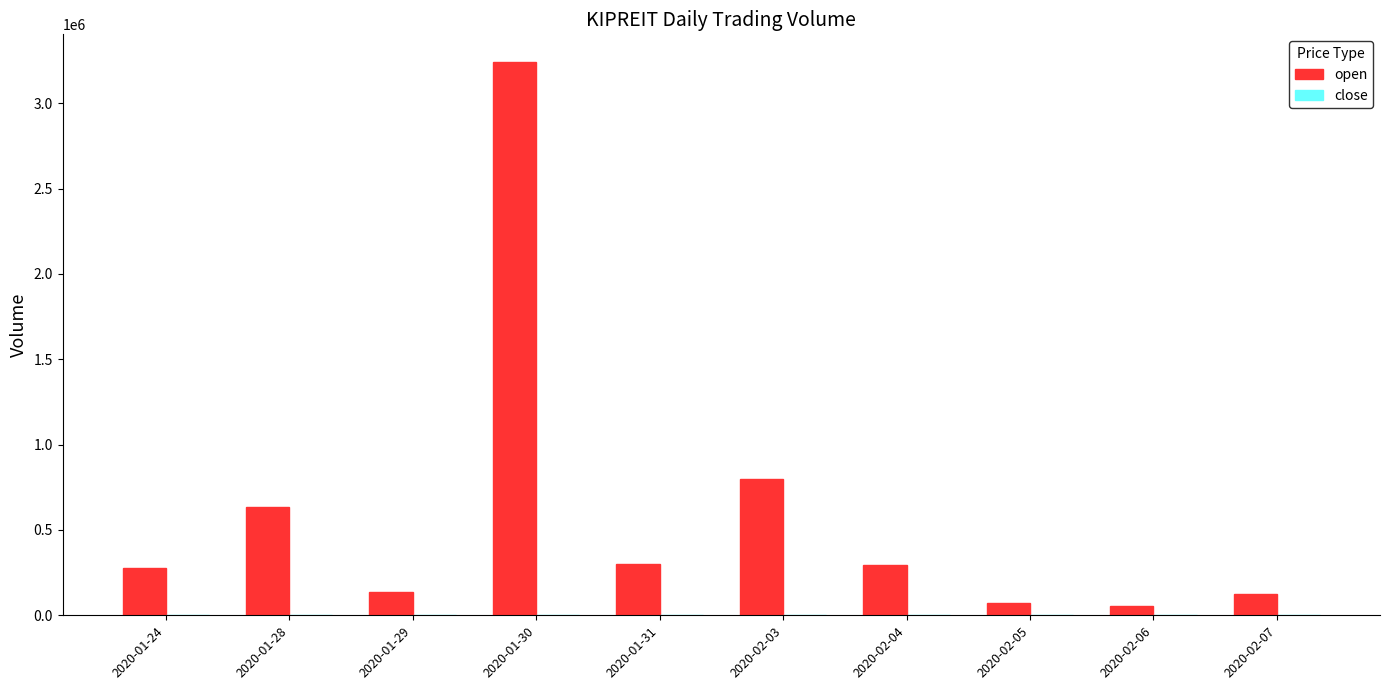

The value of open at 2020-02-03 is 375327.8. True or false?

False